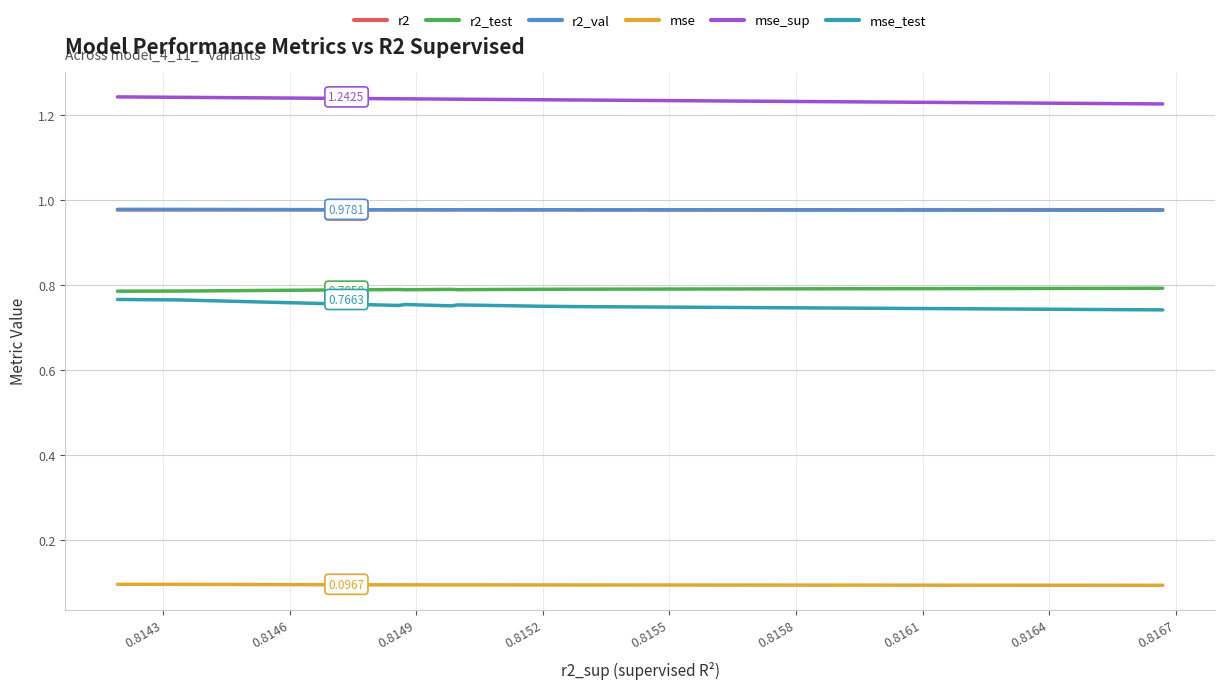

What is the value of the mse_sup point at the 10th from the left?

1.2